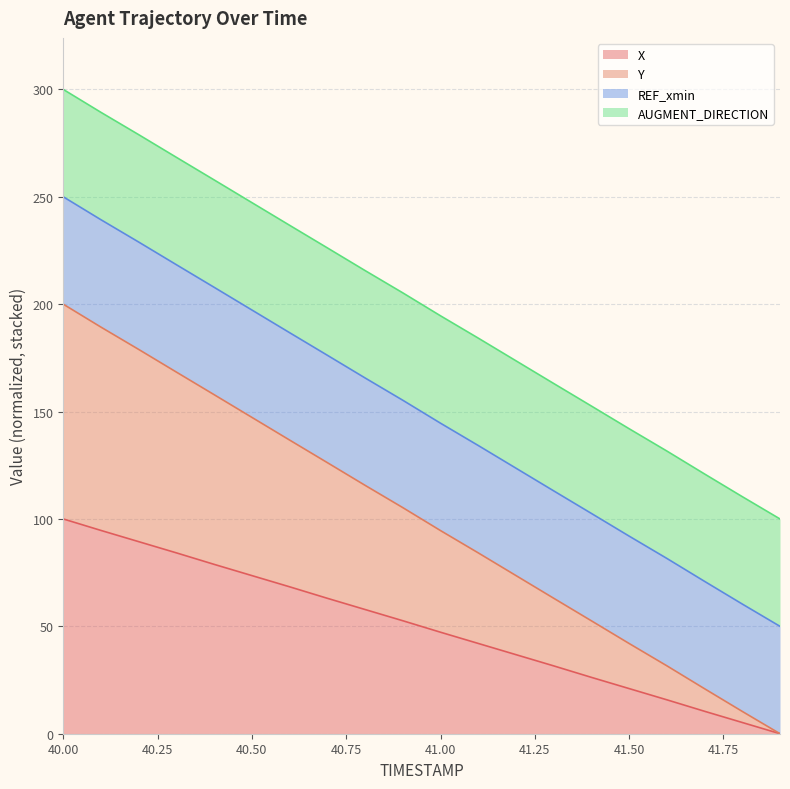

Which series has the largest total across all categories?

Y